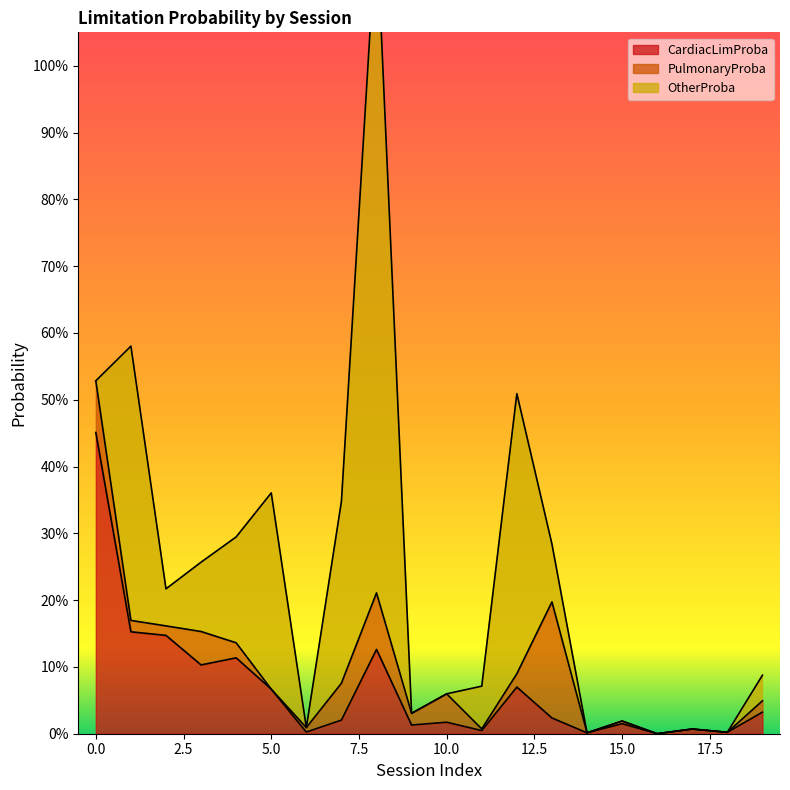

The OtherProba series shows 0.4 at 16. True or false?

False